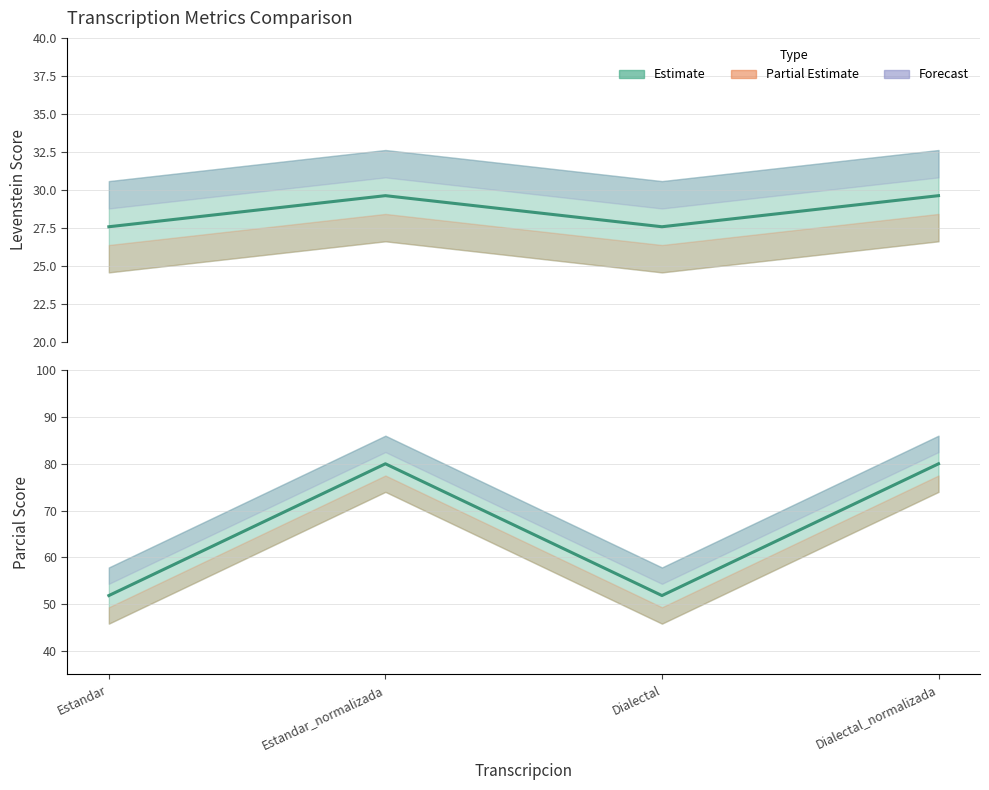

What position from the left is Estandar_normalizada?

2